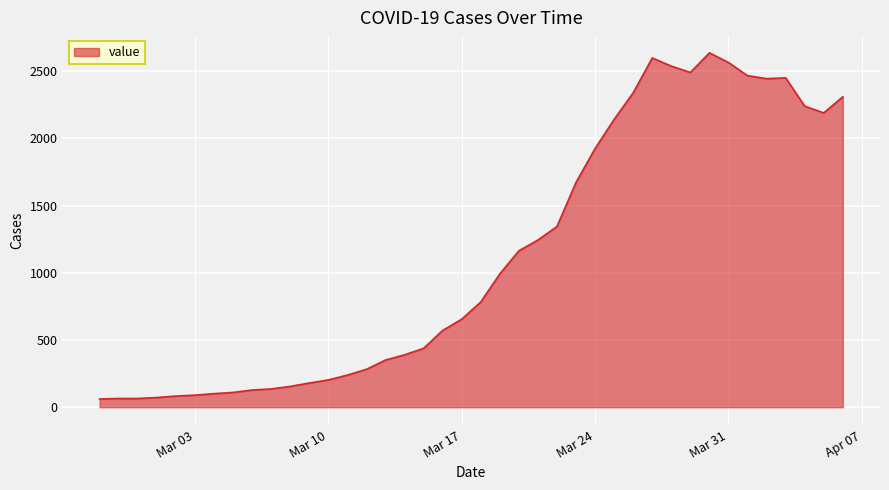

What is the smallest value displayed?

61